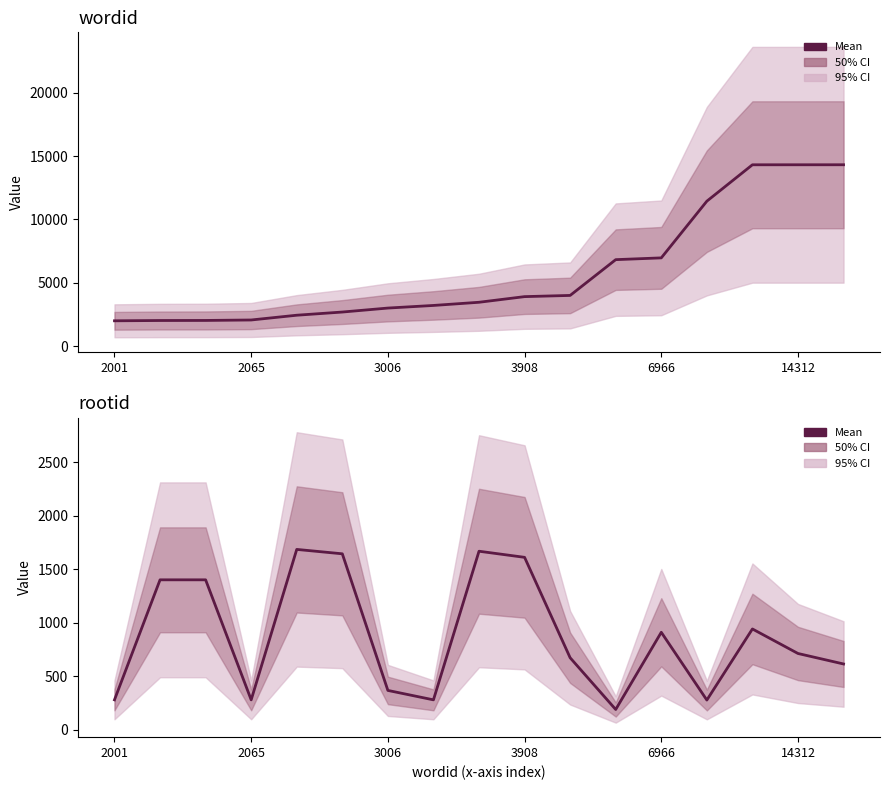

The value of rootid at 8 is 1667. True or false?

True